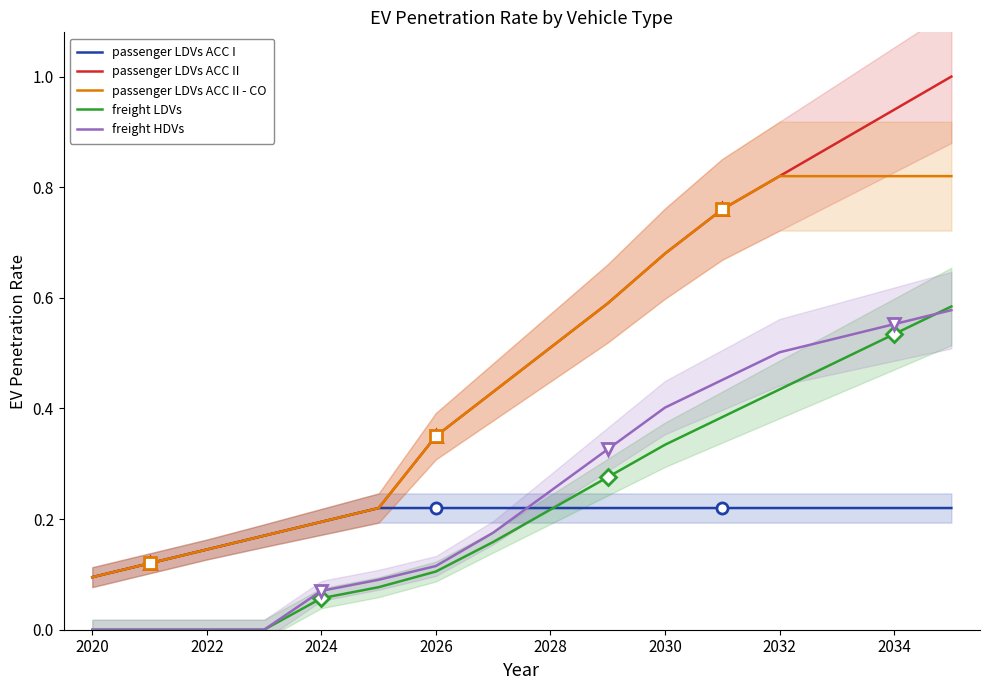

Which series has the widest spread of values?

passenger LDVs ACC II